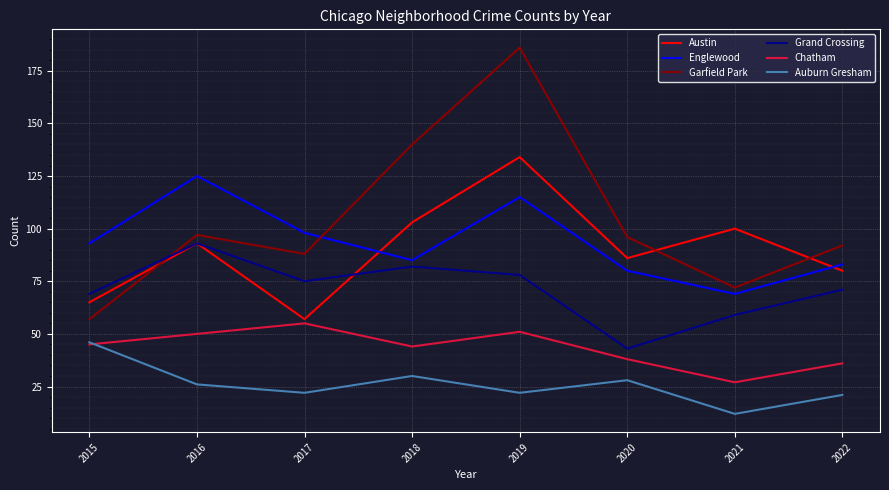

In Englewood, how many points are lower than both neighbors (excluding endpoints)?

2